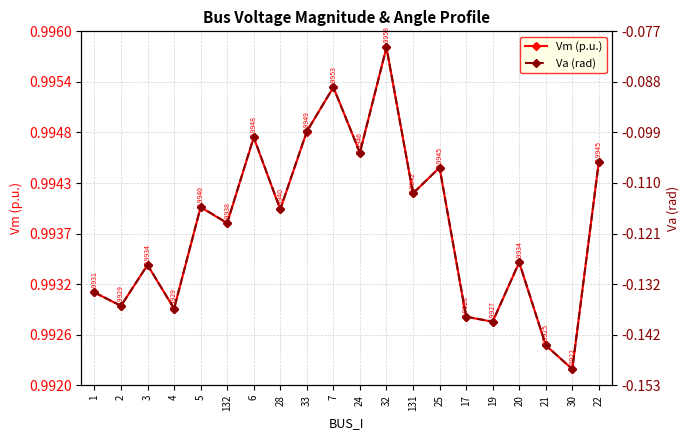

Count the Vm (p.u.) values in the range 0 to 1.

20